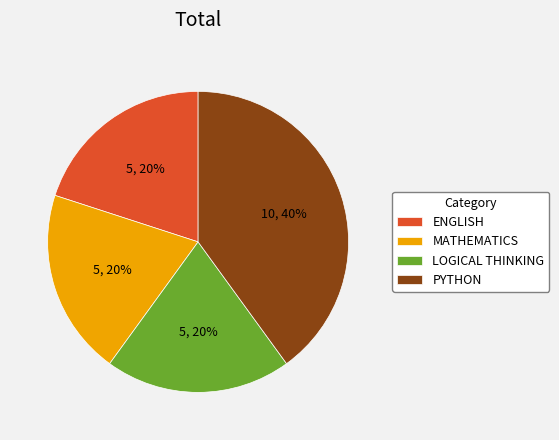

Which category has the biggest portion of the pie?

PYTHON